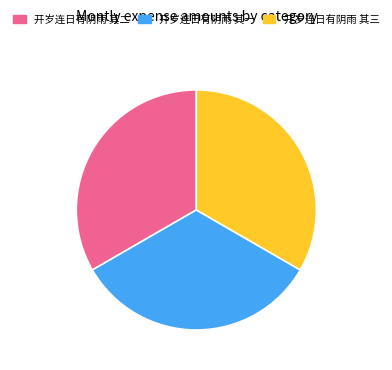

Approximately how many times larger is the value at 开岁连日有阴雨 其一 compared to 开岁连日有阴雨 其二?

1.0